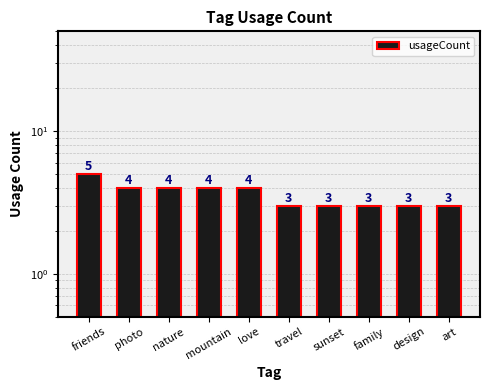

The chart shows a value of 1 at family. True or false?

False